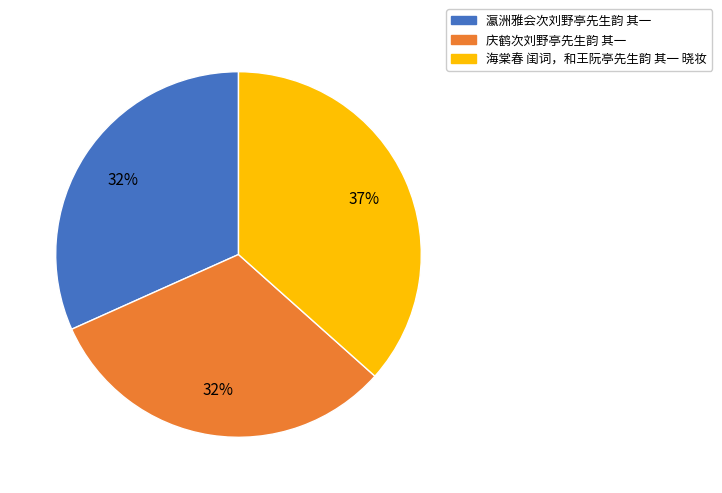

What is the largest slice in the pie chart?

海棠春 闺词，和王阮亭先生韵 其一 晓妆